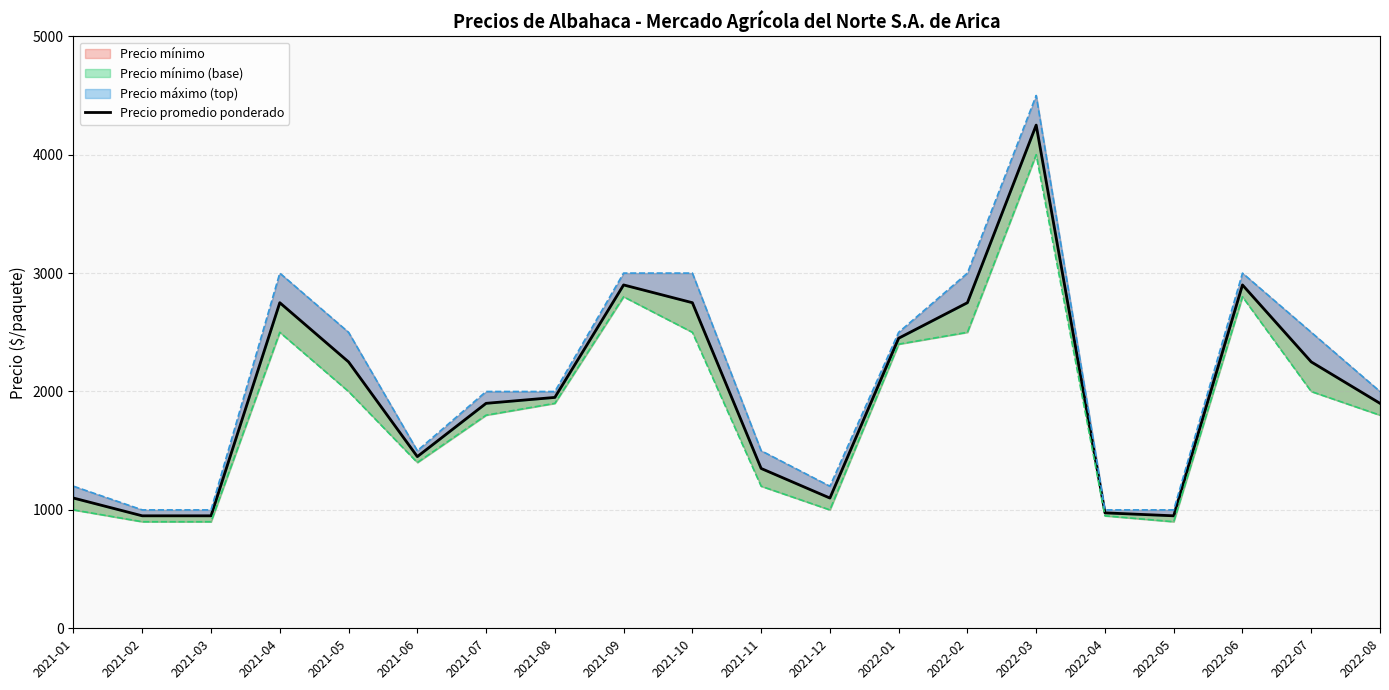

How many points are lower than both their immediate neighbors (excluding endpoints)?

3